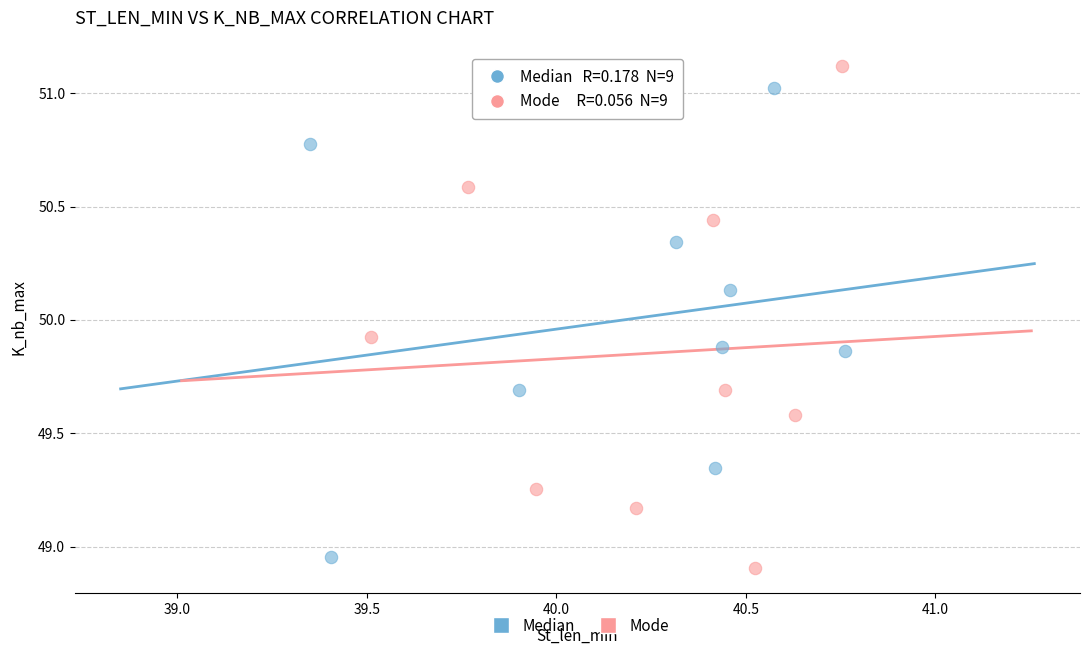

Which series reaches the maximum Y coordinate?

Mode